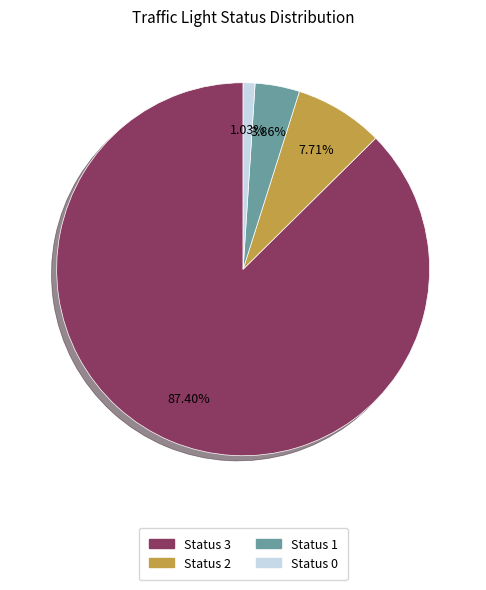

Rank the categories by value from lowest to highest.

Status 0, Status 1, Status 2, Status 3